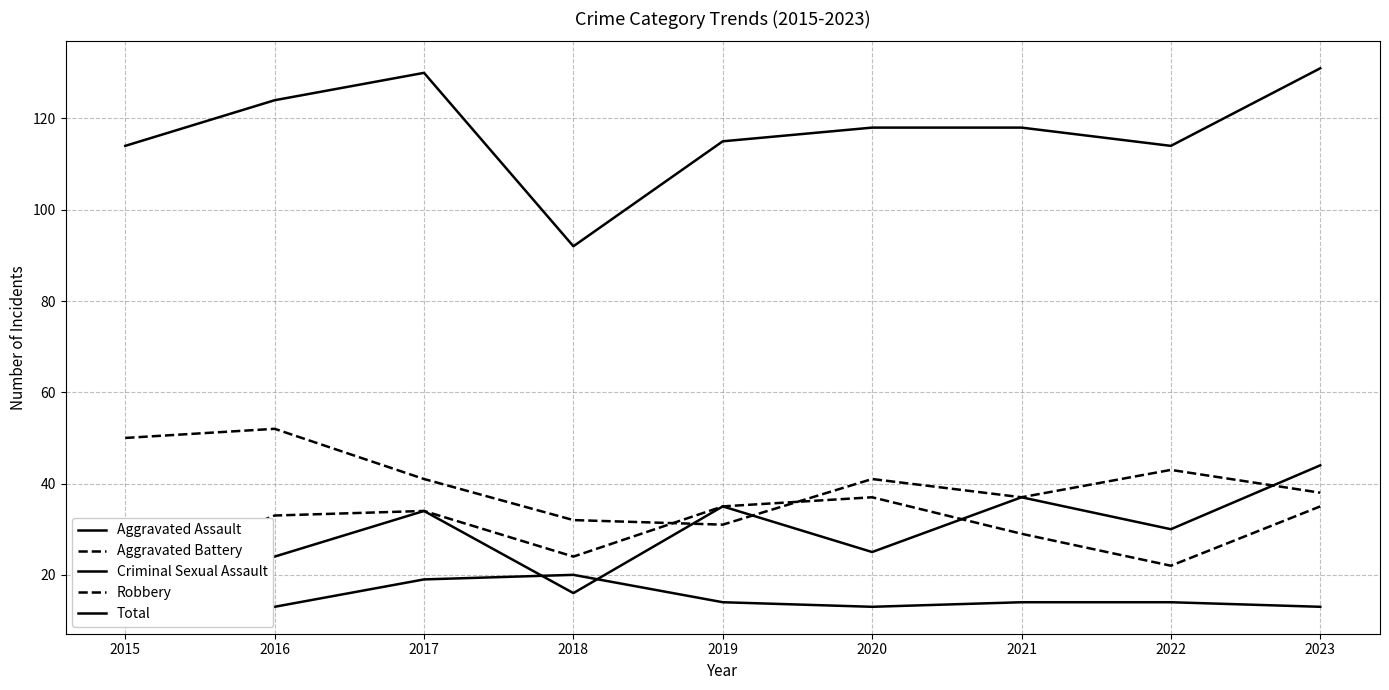

At which category does Total reach its first local peak?

2017